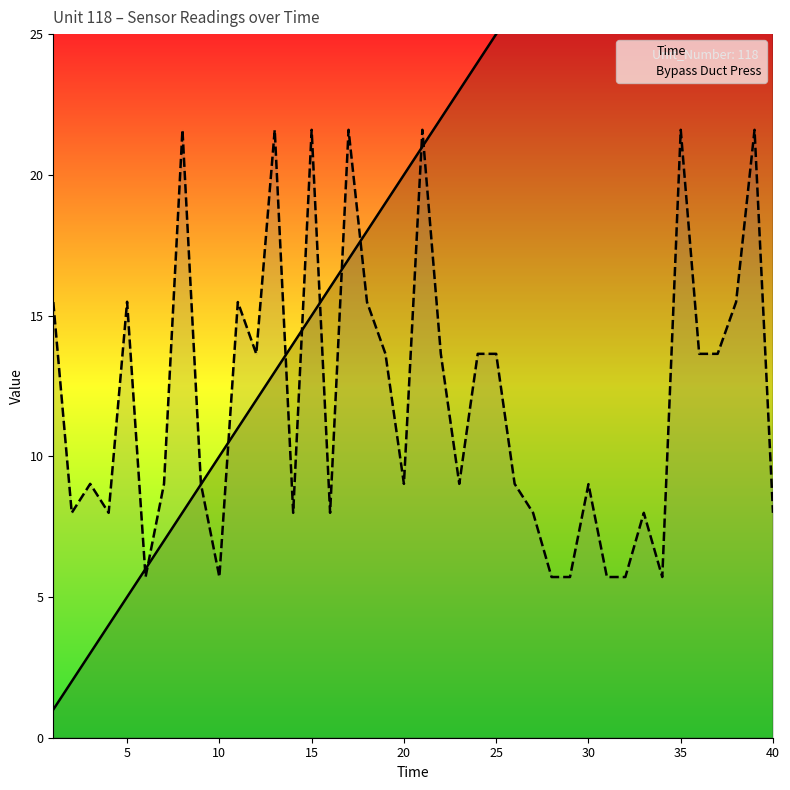

How many data points does each series have?

40